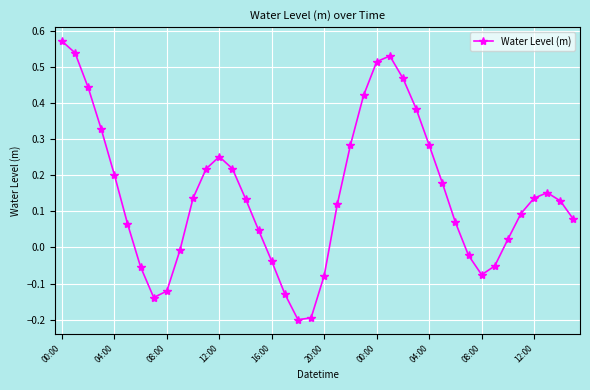

What is the sum of all values?

5.9